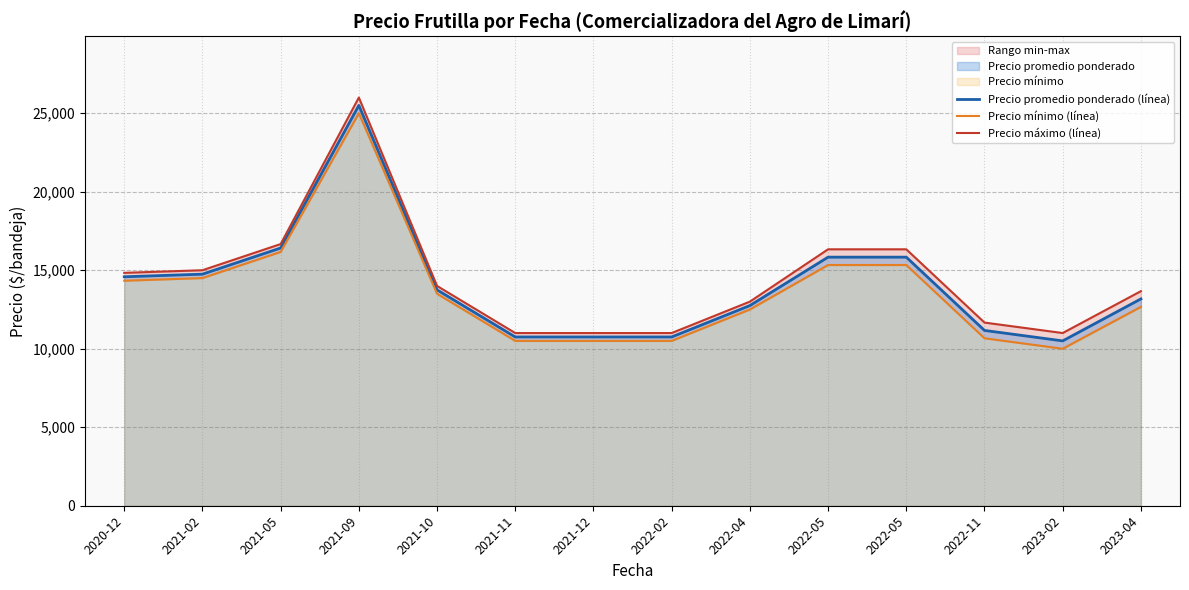

List the series in order of their peak value, highest first.

Precio máximo (línea), Precio promedio ponderado (línea), Precio mínimo (línea)